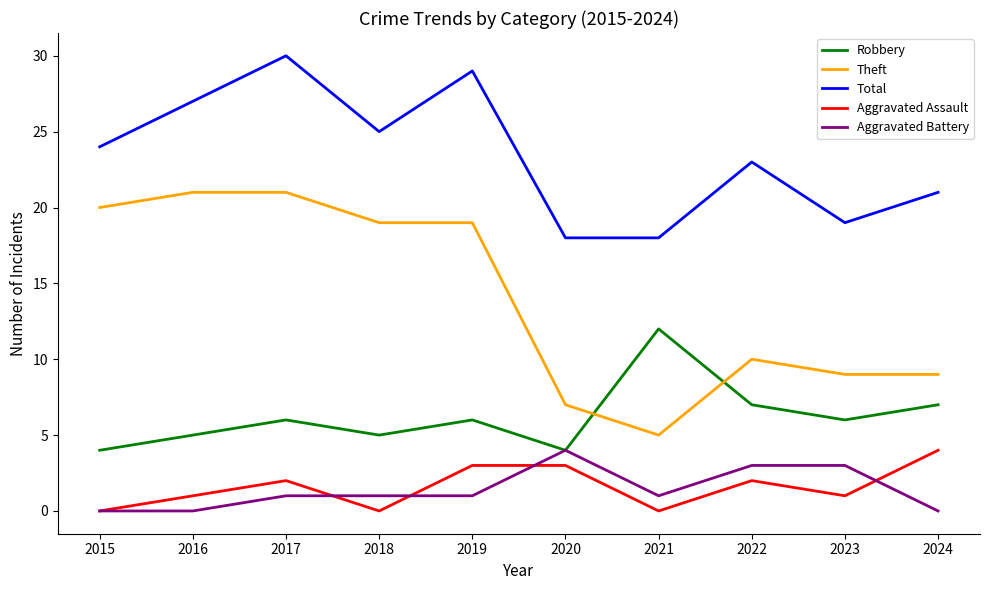

What is the difference between the Aggravated Battery values at 2023 and 2021?

2